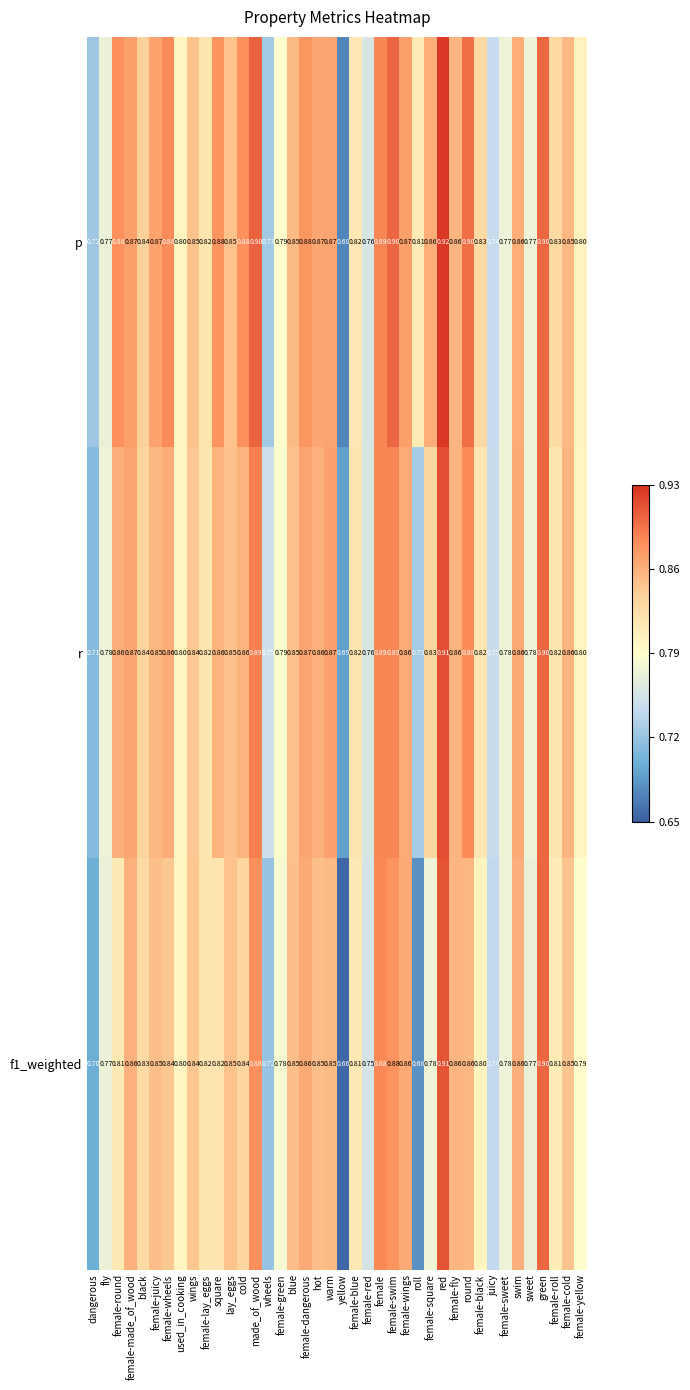

At which label is p closest to 0?

yellow